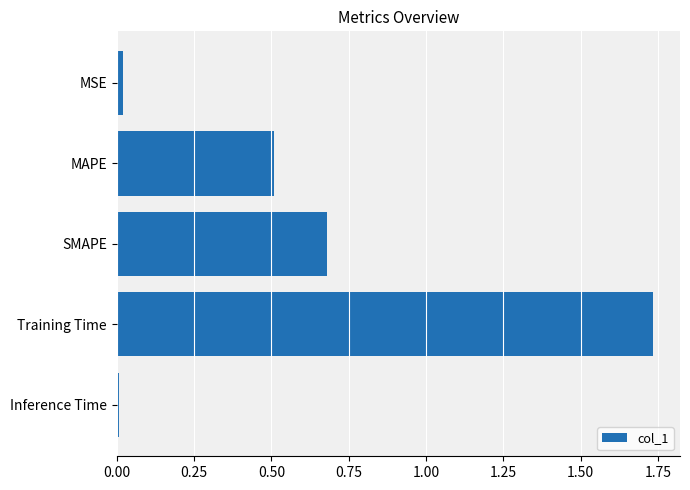

What is the label of the 3rd bar from the bottom?

SMAPE